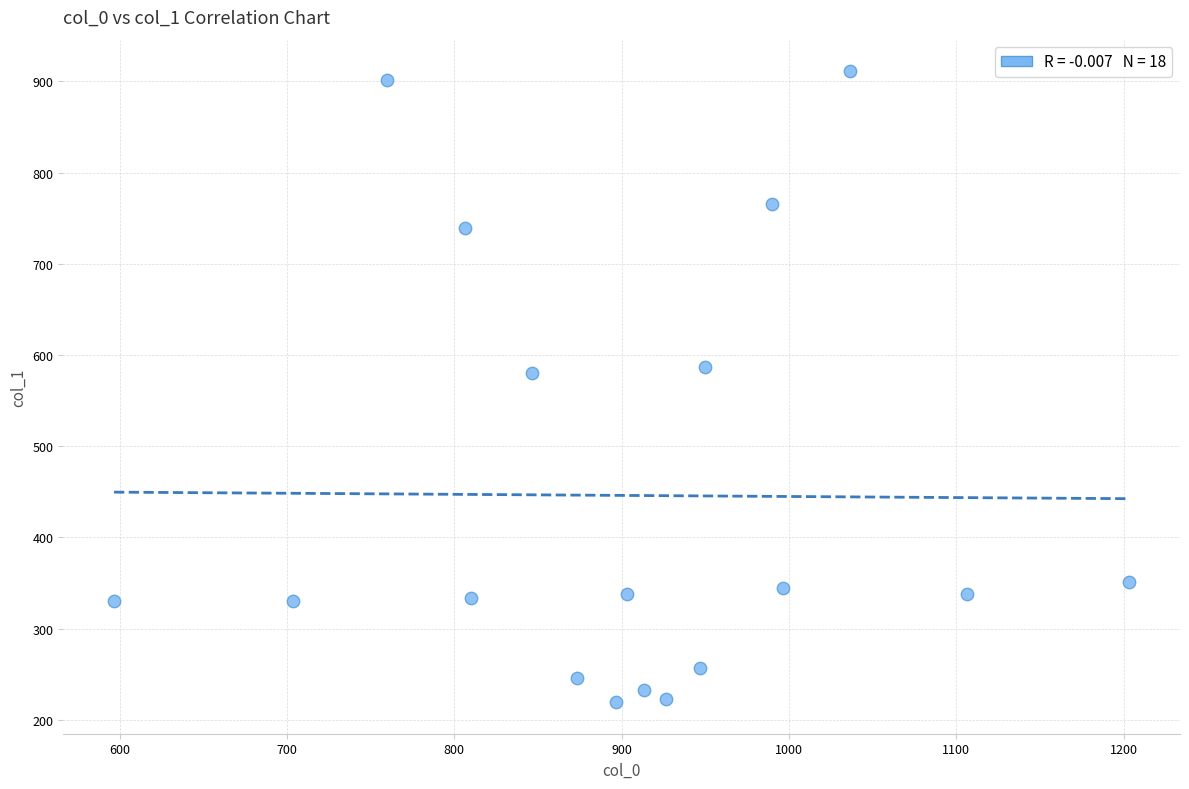

What is the range of X values (max minus min)?

606.7